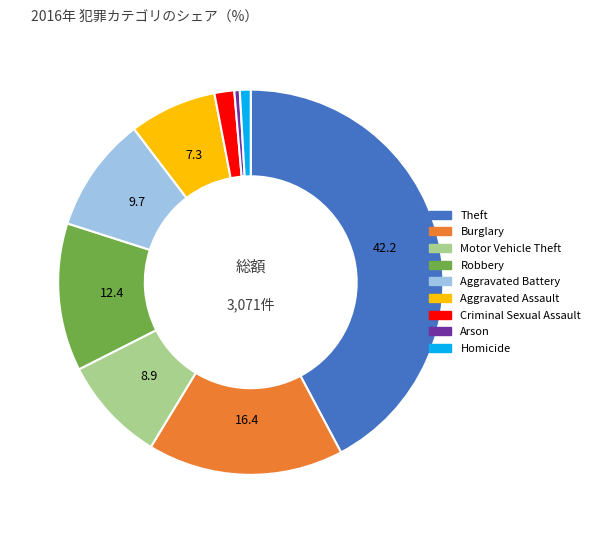

Is Theft the majority of the pie?

No